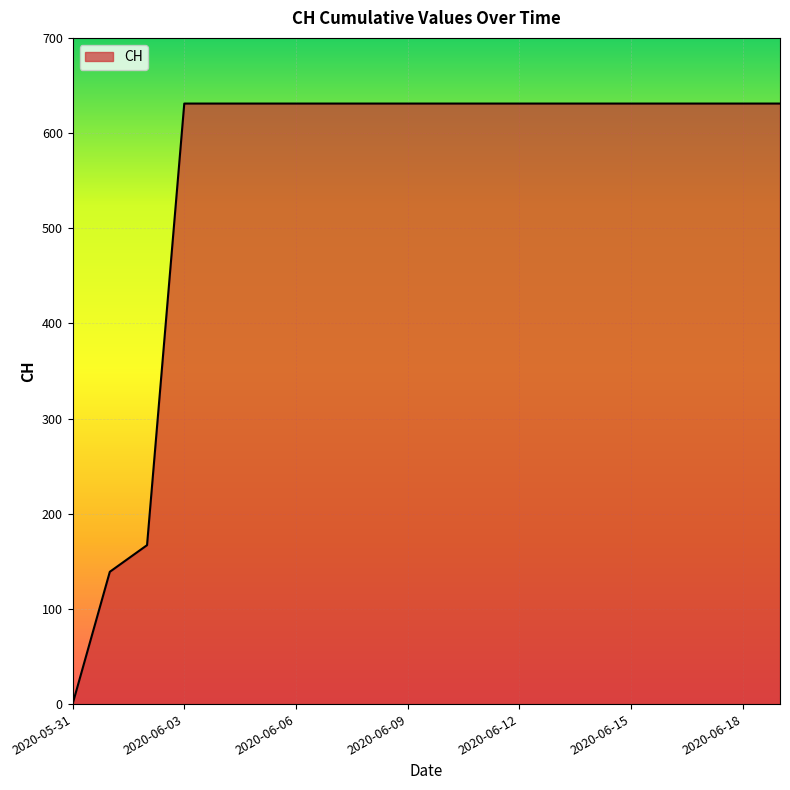

What is the average value?

552